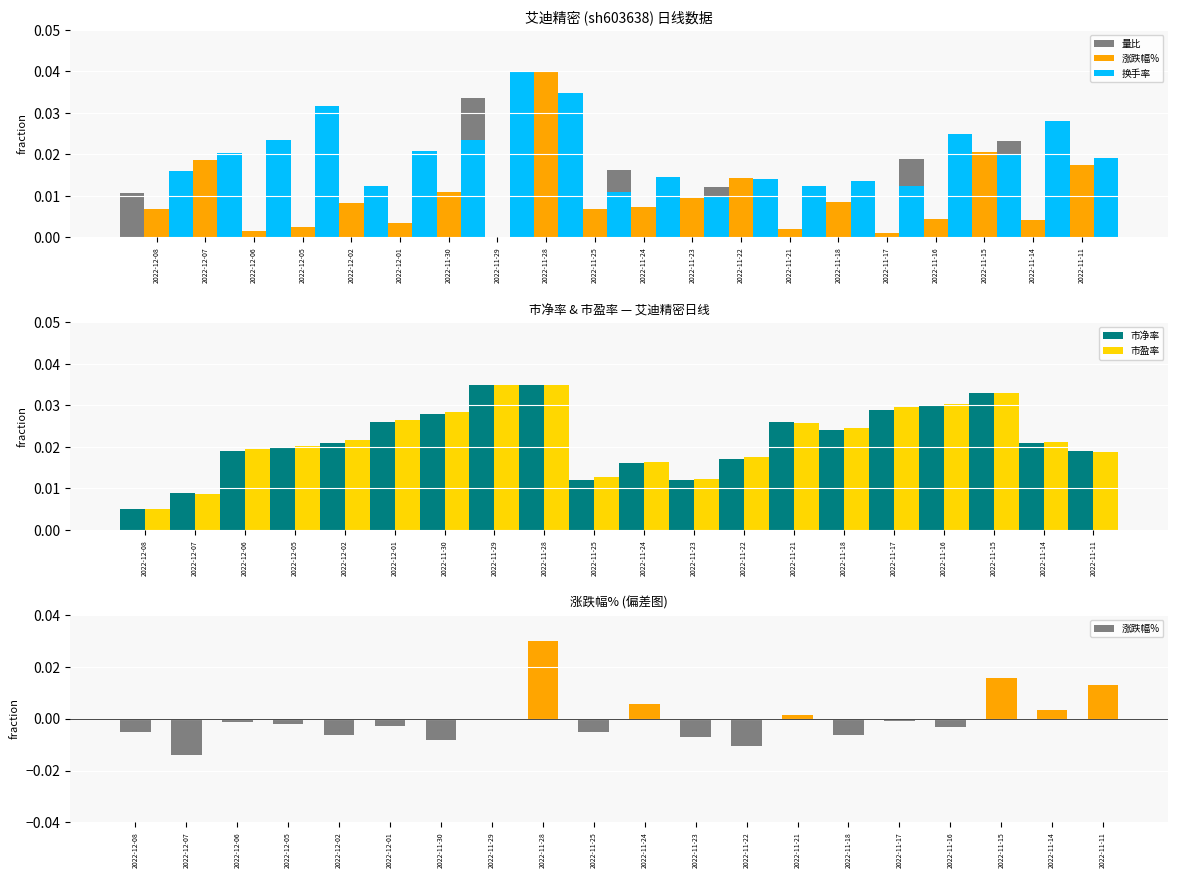

Count the 市净率 values in the range 0 to 1.

20